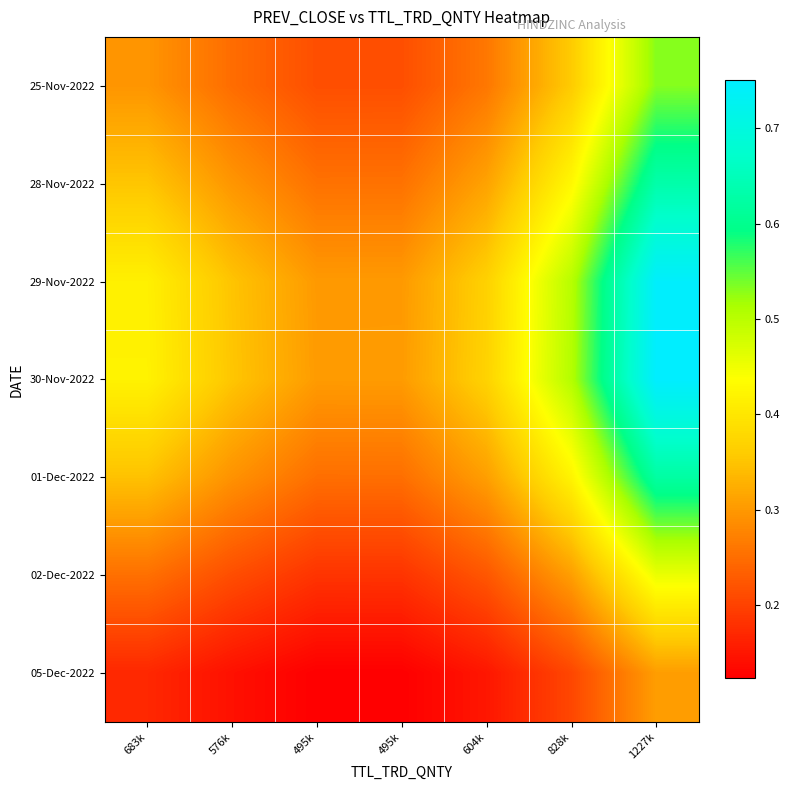

At how many categories does at least one series exceed 0?

7